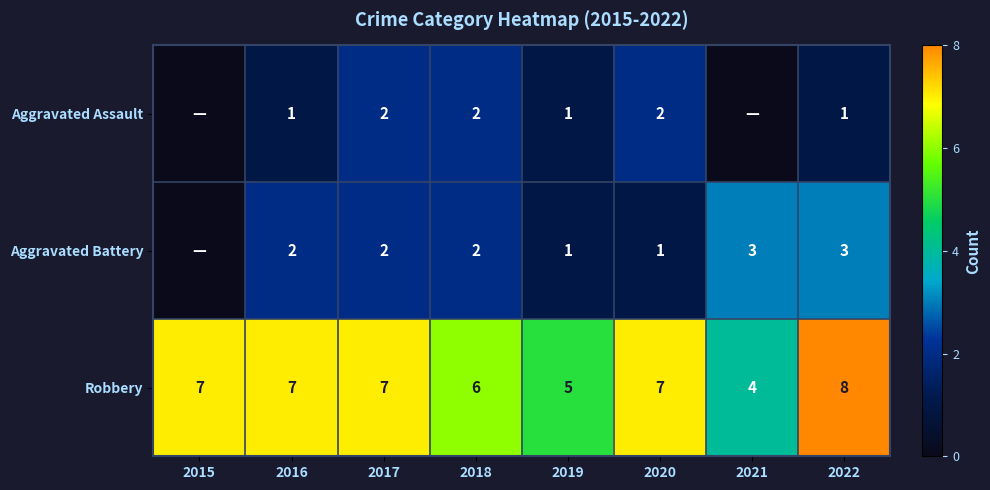

What is the sum of all Robbery values?

51